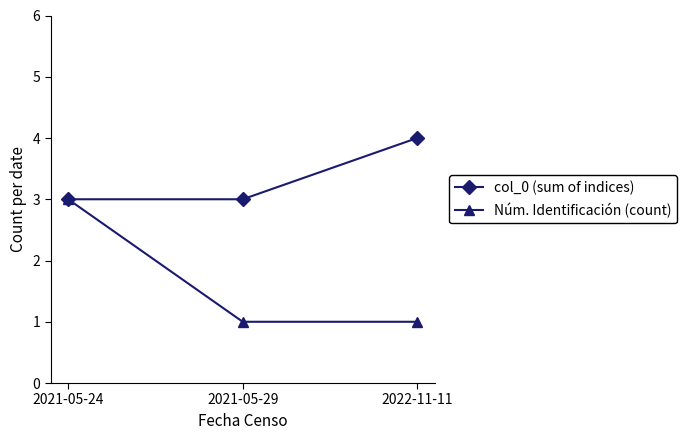

What is the smallest value displayed?

1